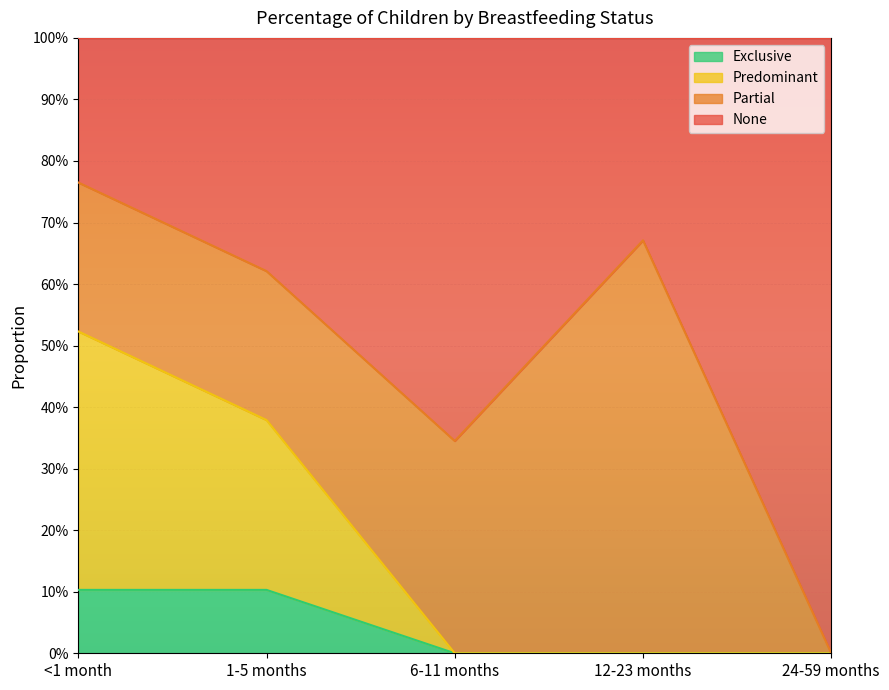

True or false: Exclusive and None intersect in this chart.

False